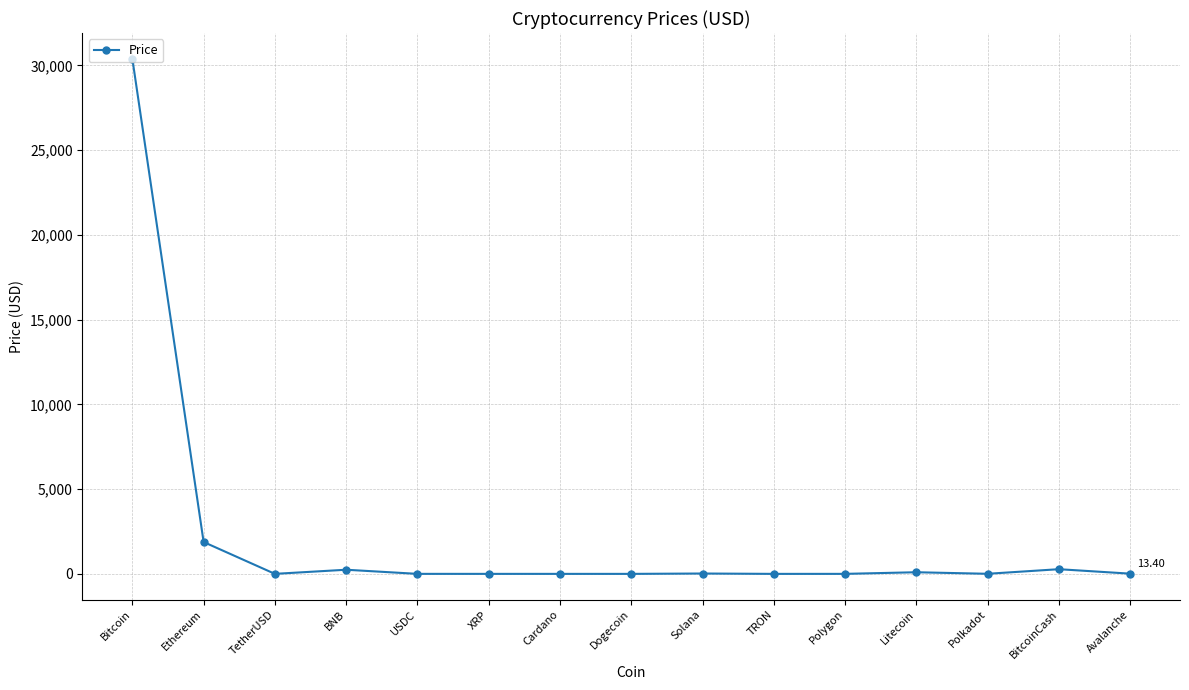

What is the average value?

2195.2